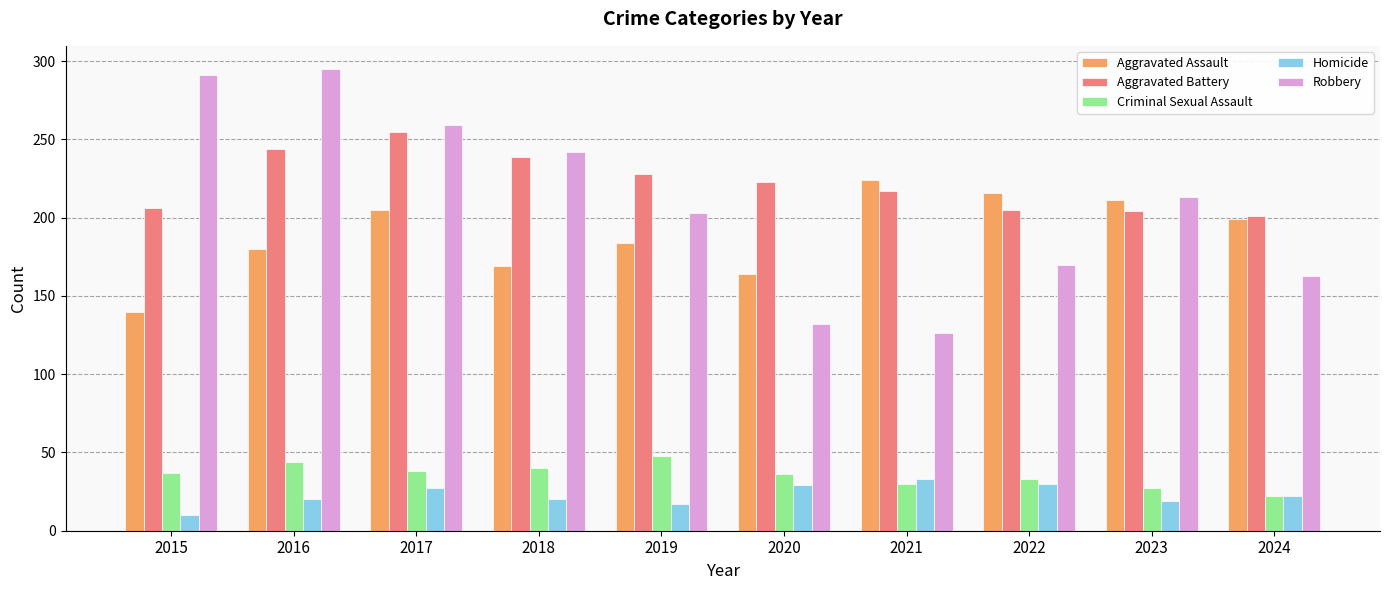

At which category does the chart reach its peak across all series?

2016